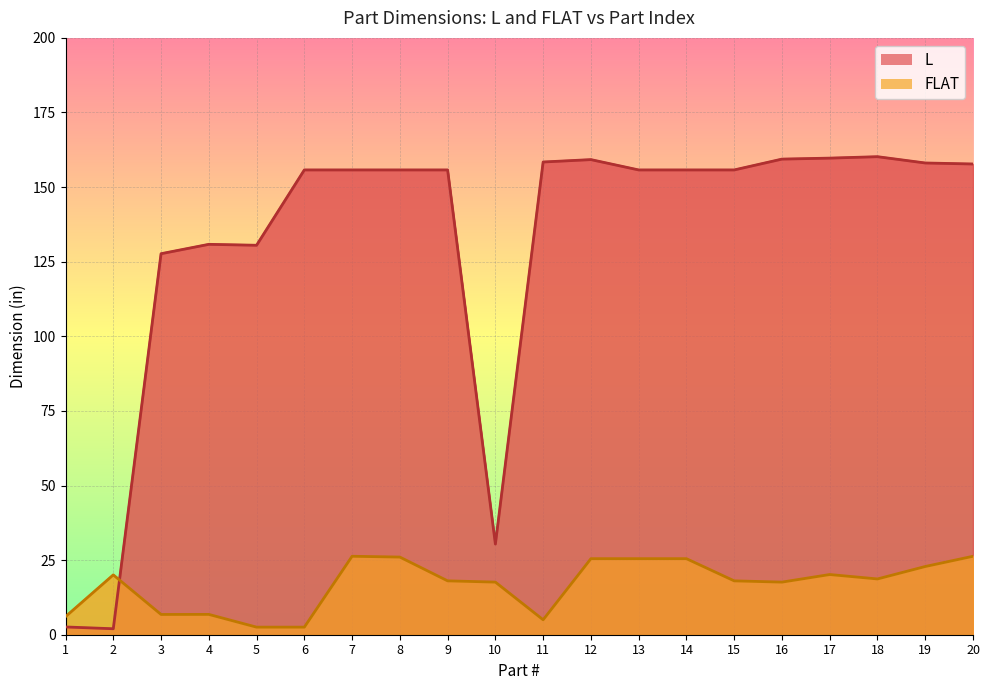

Reading left to right, list all the values displayed in this chart.

L: 2.6	2.0	127.7	130.8	130.5	155.8	155.8	155.8	155.8	30.4	158.4	159.2	155.8	155.8	155.8	159.4	159.7	160.2	158.1	157.7
FLAT: 6.1	20.1	6.8	6.8	2.5	2.5	26.3	26.0	18.1	17.6	5.0	25.5	25.5	25.5	18.1	17.6	20.2	18.7	22.9	26.3